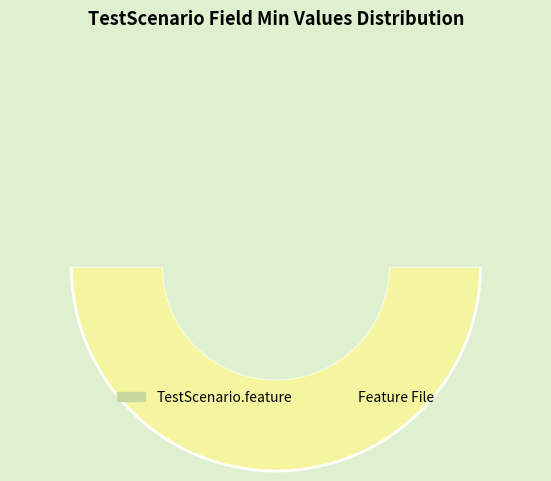

Which category has the biggest portion of the pie?

TestScenario.feature